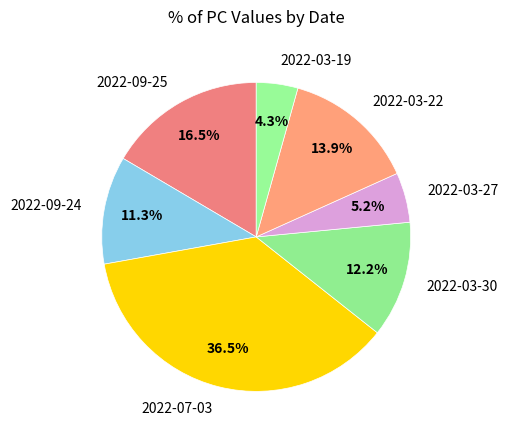

Rank the categories by value from lowest to highest.

2022-03-19, 2022-03-27, 2022-09-24, 2022-03-30, 2022-03-22, 2022-09-25, 2022-07-03